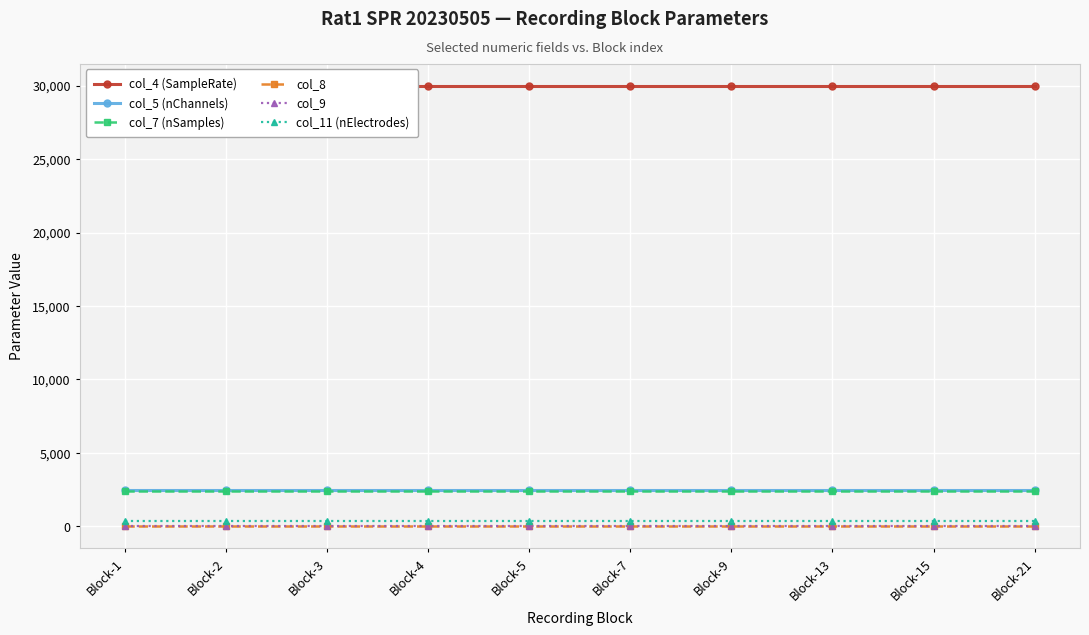

True or false: col_5 (nChannels) and col_11 (nElectrodes) intersect in this chart.

False